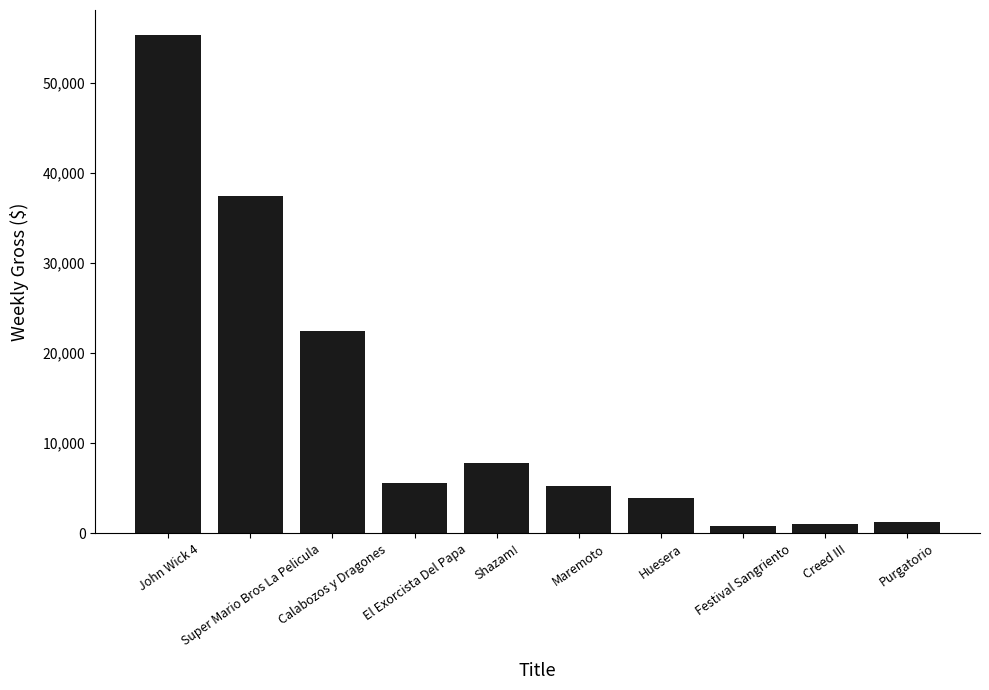

Count the number of values greater than 5526.

5